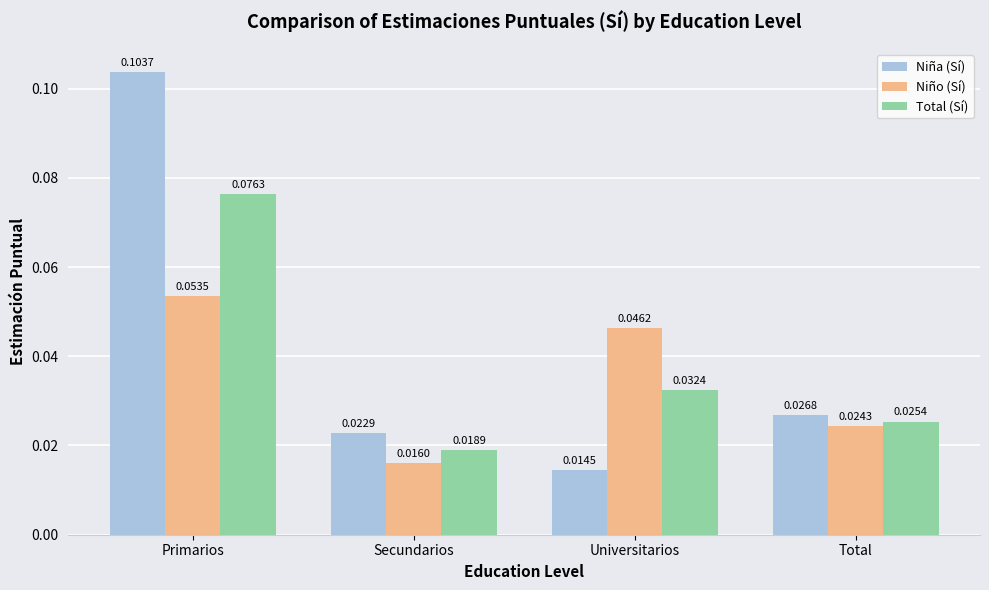

Is the value of Total (Sí) at Universitarios greater than the value of Niño (Sí) at Secundarios?

Yes